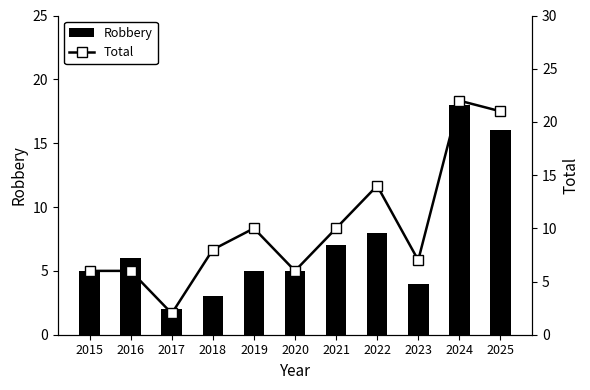

Reading left to right, list all the values displayed in this chart.

Robbery: 2015=5	2016=6	2017=2	2018=3	2019=5	2020=5	2021=7	2022=8	2023=4	2024=18	2025=16
Total: 2015=6	2016=6	2017=2	2018=8	2019=10	2020=6	2021=10	2022=14	2023=7	2024=22	2025=21